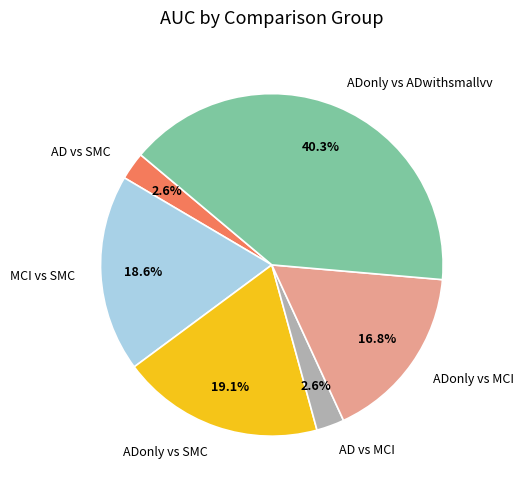

Does MCI vs SMC represent more than half of the total?

No